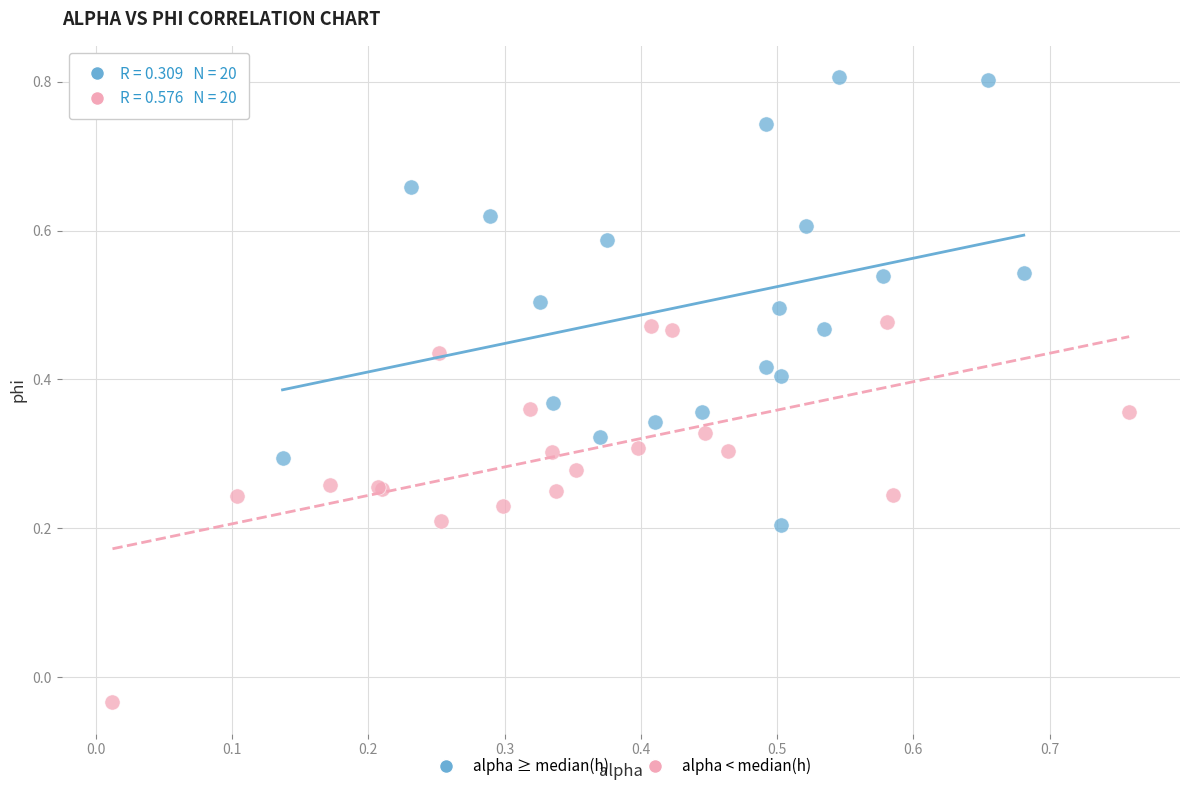

Which series contains the highest Y value?

alpha ≥ median(h)